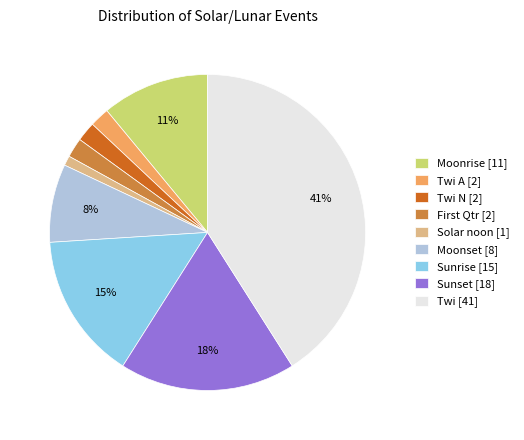

What percentage is the Moonset [8] slice, to the nearest percent?

8%